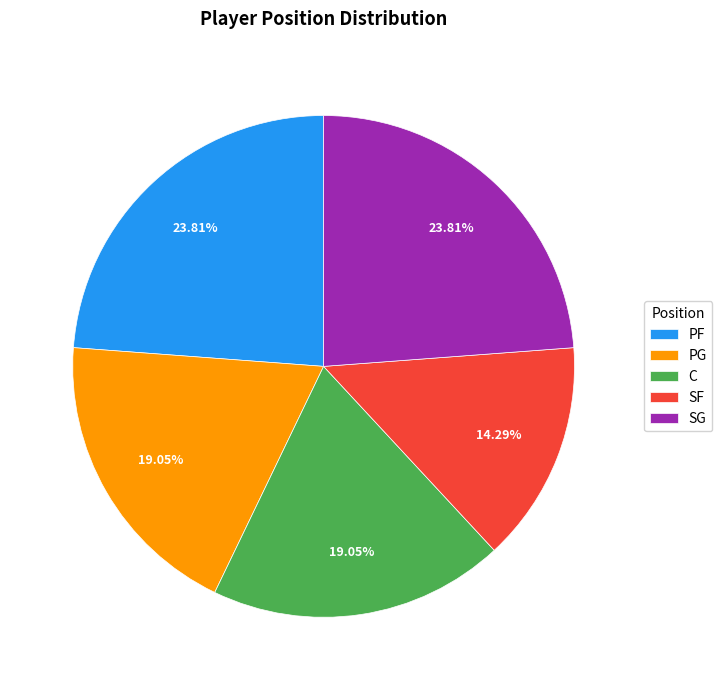

The SG slice represents 17% of the pie. True or false?

False